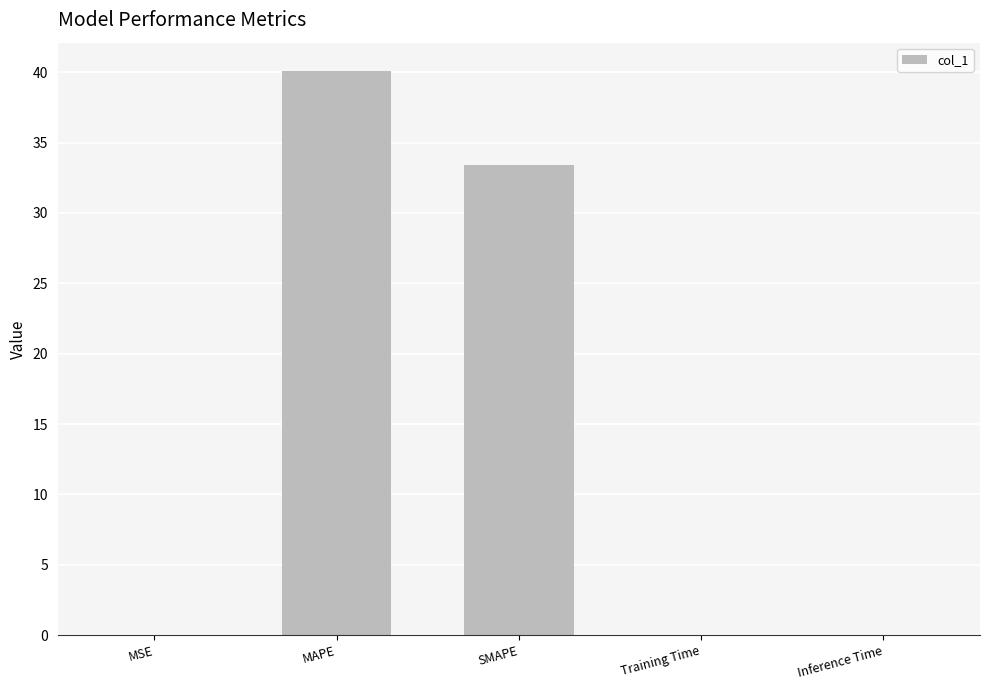

True or false: the data shows 19.4 at MAPE.

False